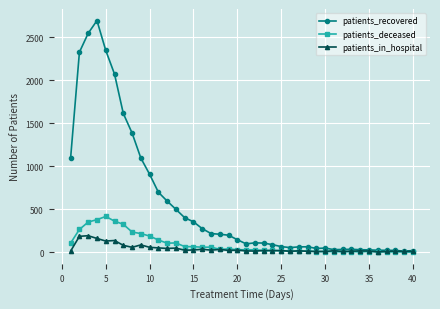

Rank the series by their maximum value, from highest to lowest.

patients_recovered, patients_deceased, patients_in_hospital